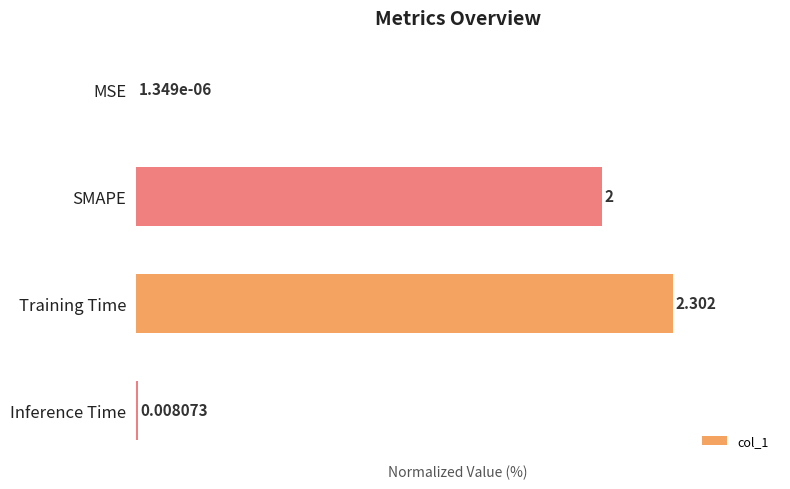

Which has a higher value, Training Time or SMAPE?

Training Time